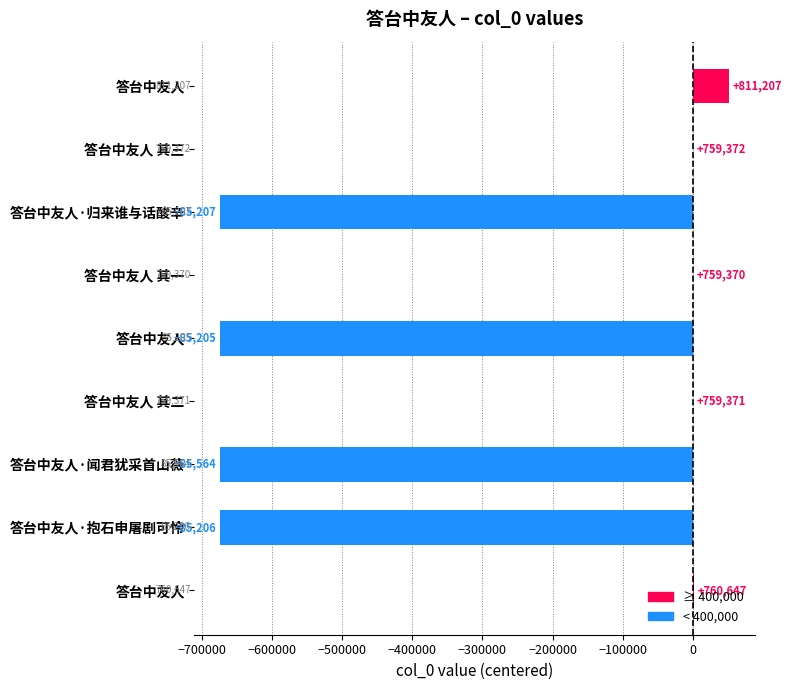

Are the bars horizontal?

Yes